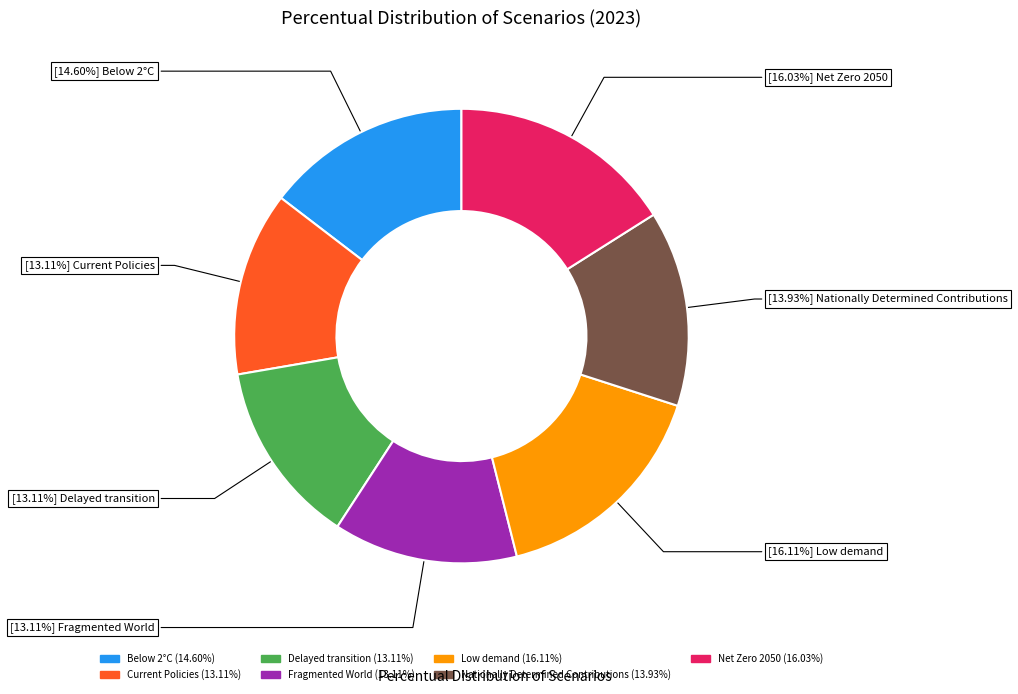

To the nearest percent, what is the combined percentage of Current Policies and Fragmented World?

26%